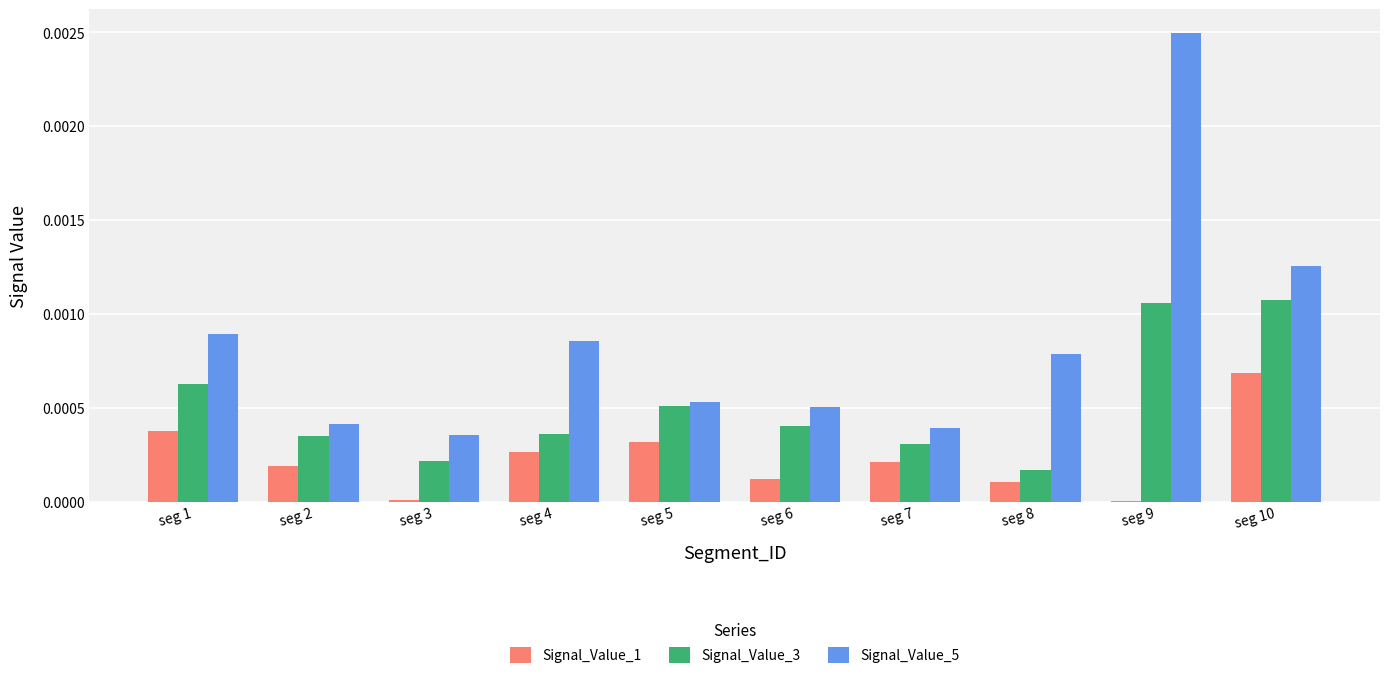

Which series has the largest range (max minus min)?

Signal_Value_5